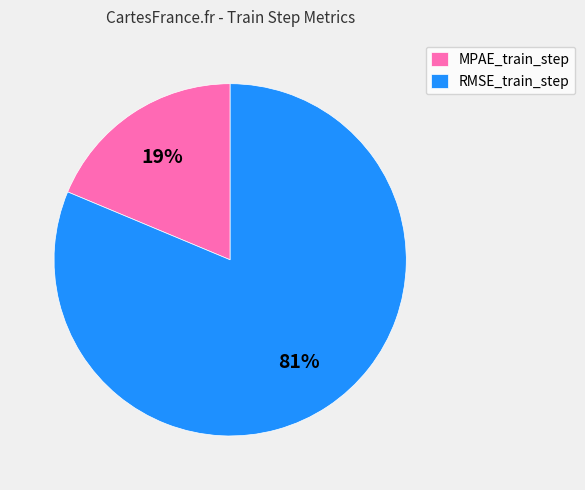

Do MPAE_train_step and RMSE_train_step together represent more than half of the pie?

Yes